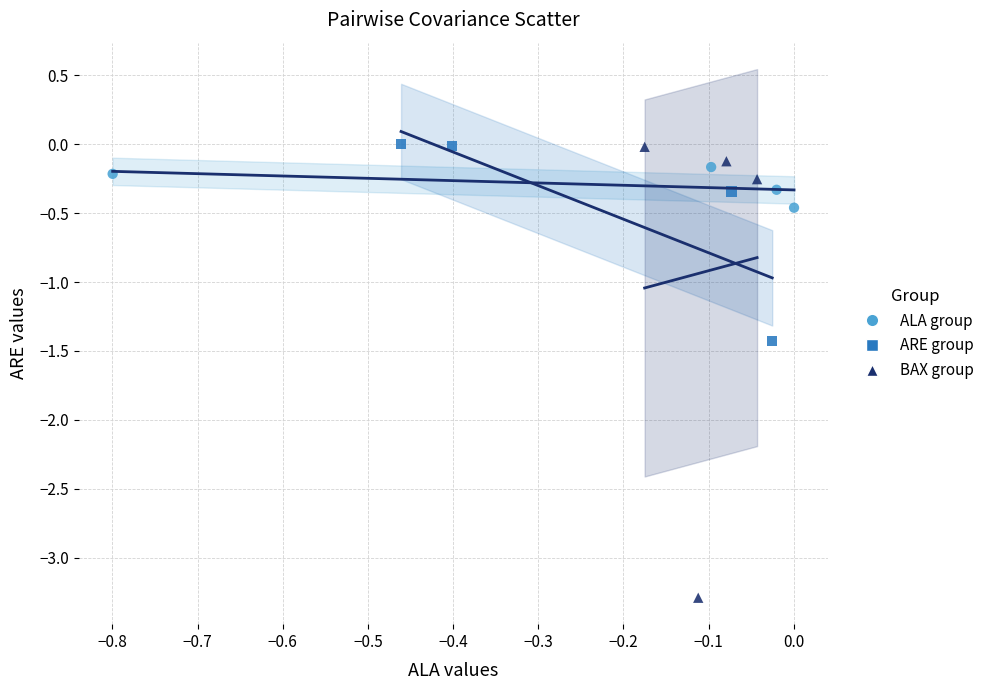

Which series has the widest spread of Y values?

BAX group